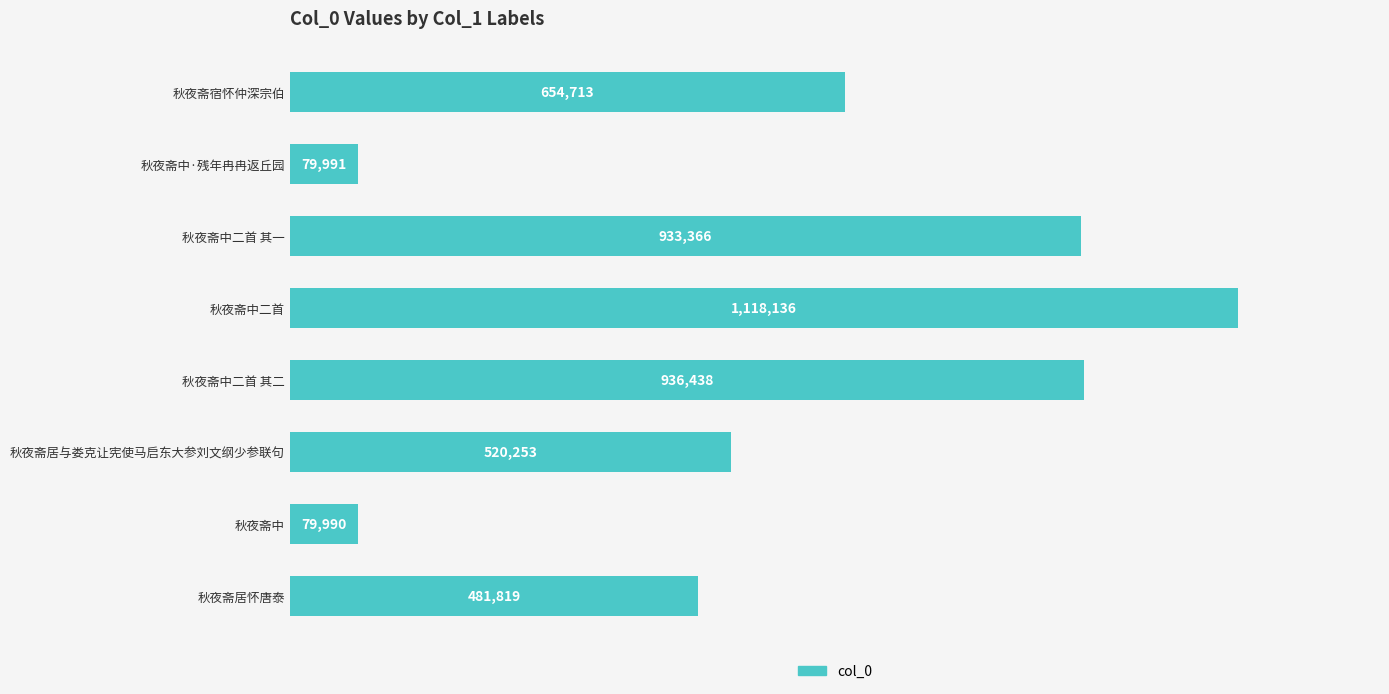

Rank the categories by value from highest to lowest.

秋夜斋中二首, 秋夜斋中二首 其二, 秋夜斋中二首 其一, 秋夜斋宿怀仲深宗伯, 秋夜斋居与娄克让宪使马启东大参刘文纲少参联句, 秋夜斋居怀唐泰, 秋夜斋中·残年冉冉返丘园, 秋夜斋中